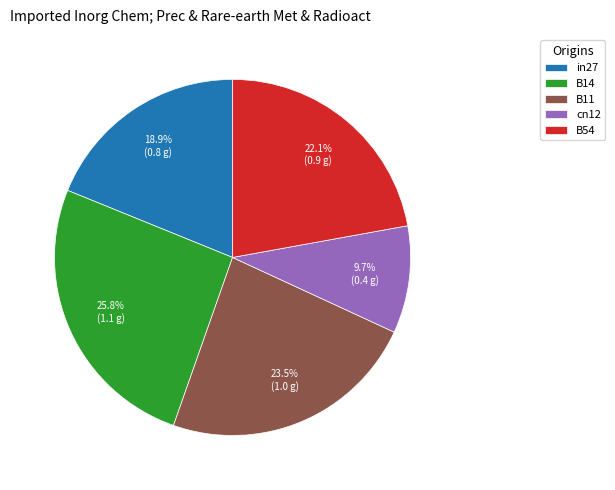

Which has a higher value, B54 or in27?

B54